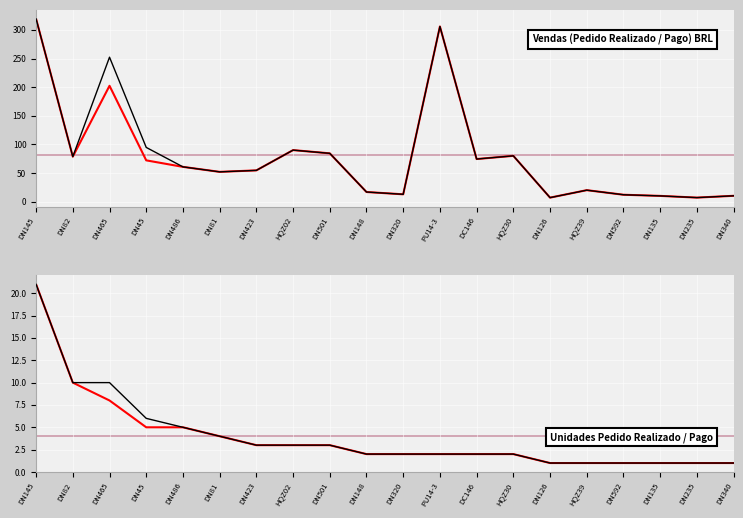

True or false: Unidades Pedido realizado has a value of 3.0 at DN501.

True